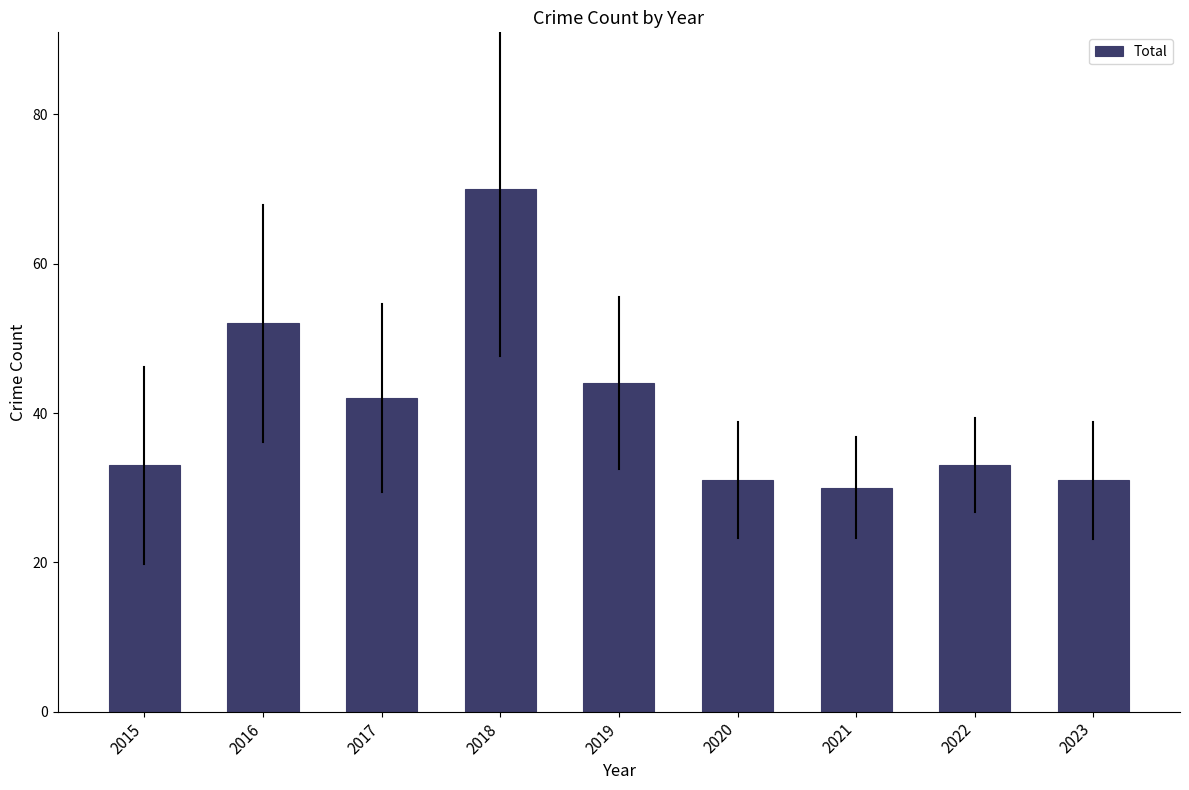

Is it true that the value at 2015 is 33?

True